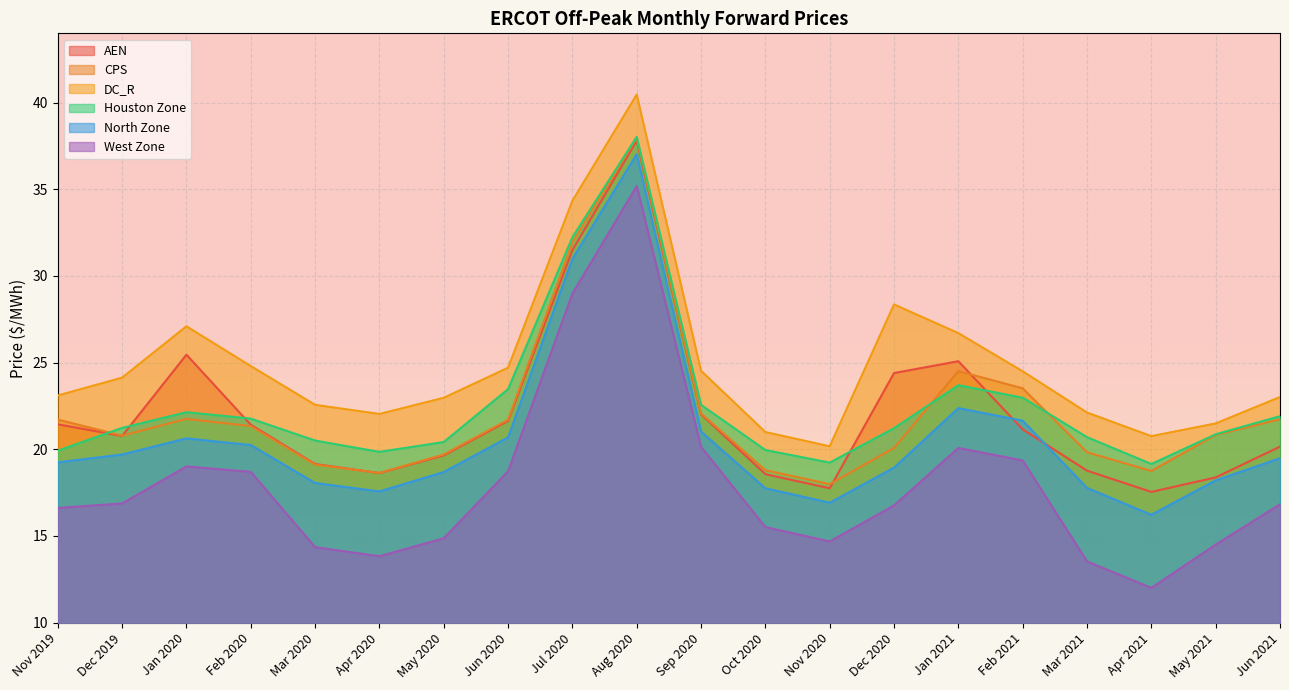

What is the difference between the maximum and minimum values in the DC_R series?

20.3